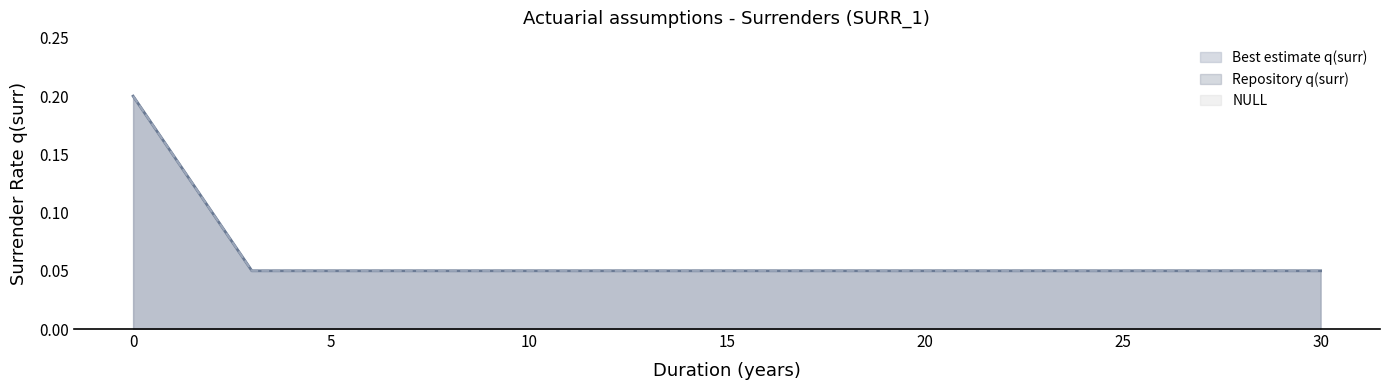

Between 3 and 18, which series saw the biggest shift?

Best estimate q(surr)